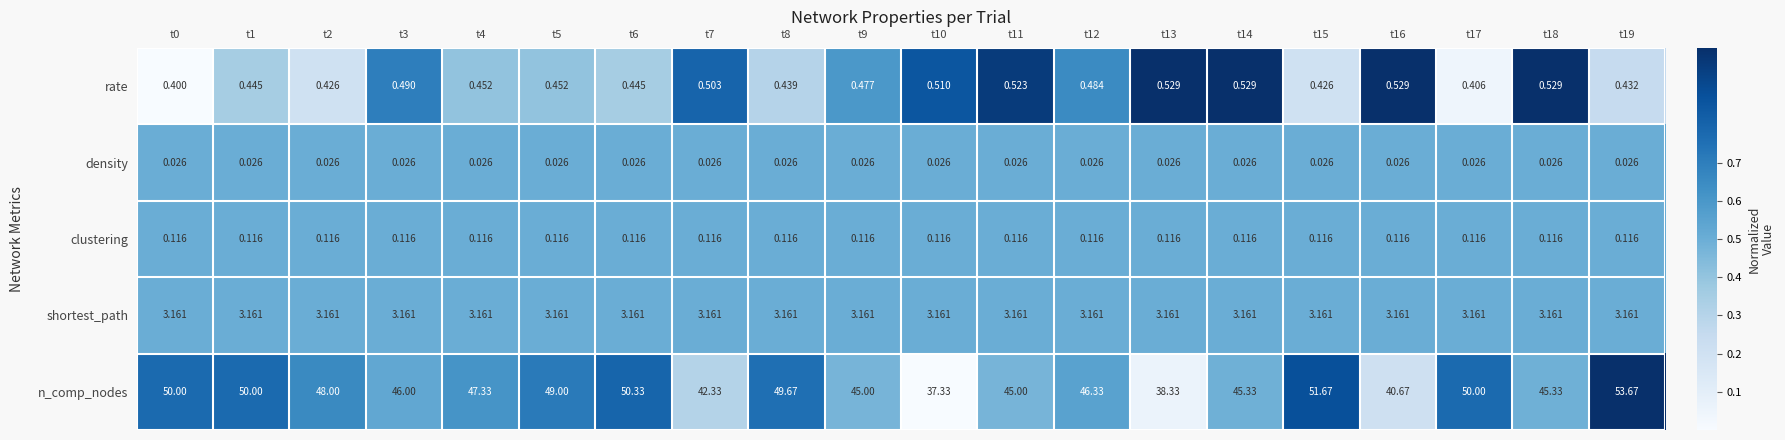

How many data points does each series have?

20